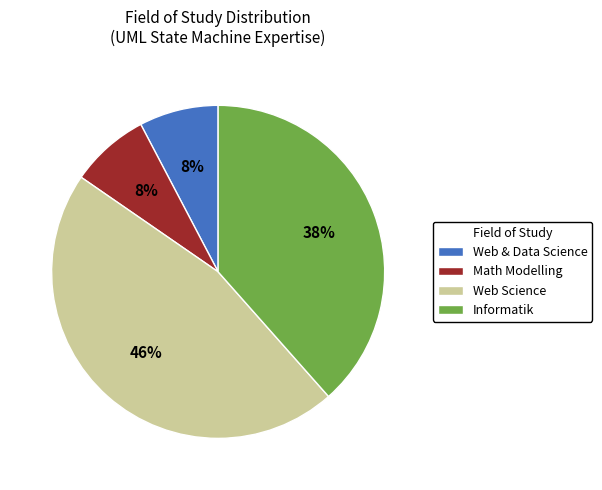

Does Math Modelling represent more than half of the total?

No